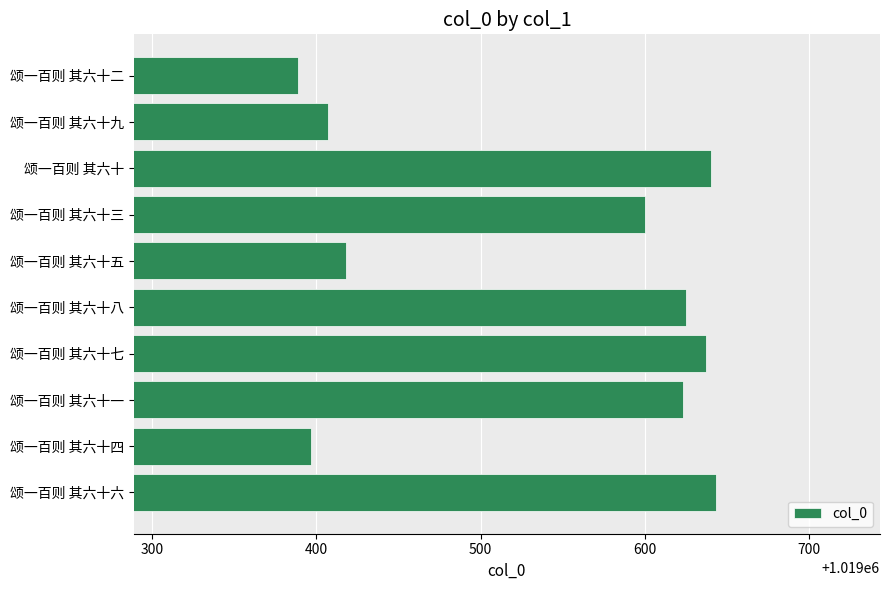

What is the label of the 10th bar from the bottom?

颂一百则 其六十二